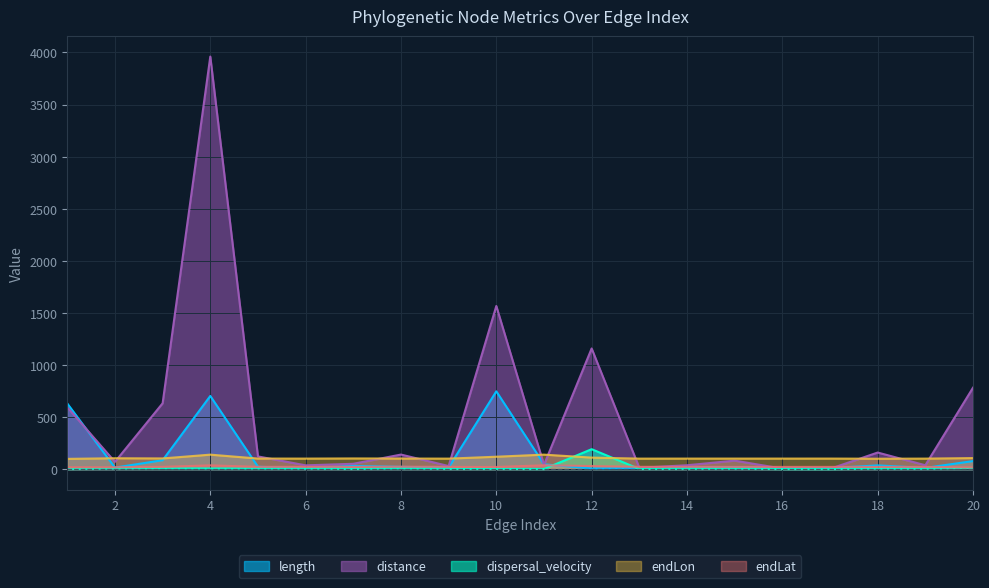

Which series has the largest total across all categories?

distance